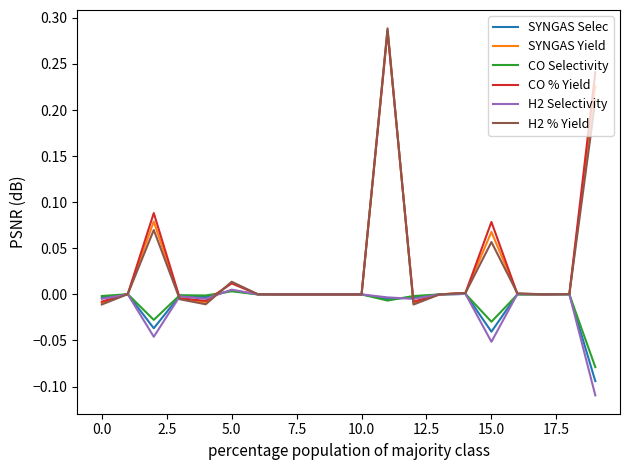

In H2 Selectivity, how many points are higher than both neighbors (excluding endpoints)?

7